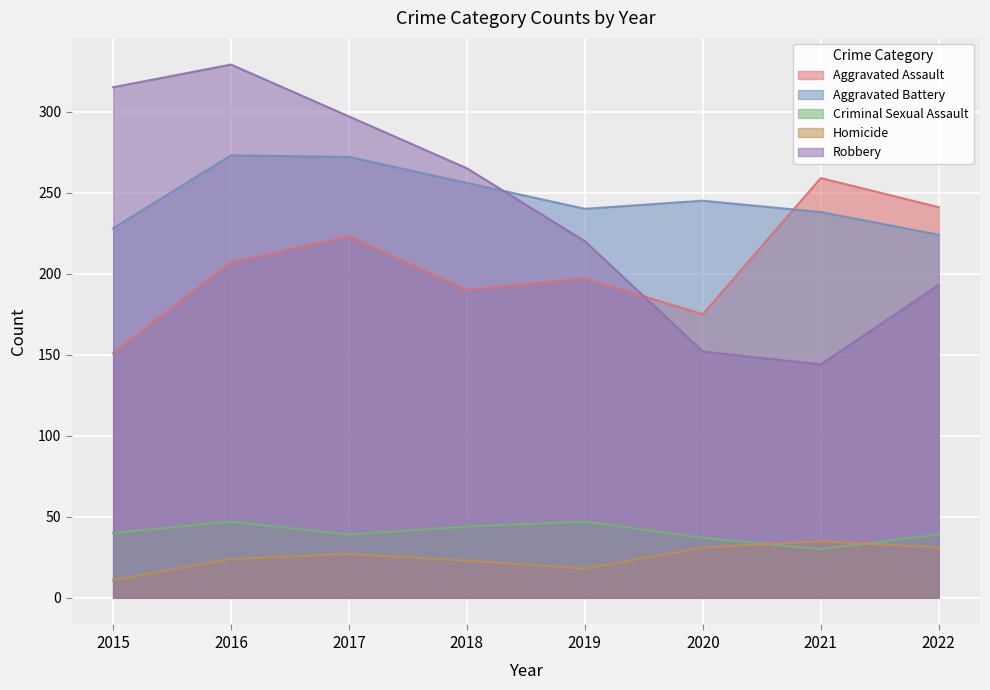

What is the difference between the Homicide values at 2018 and 2015?

12